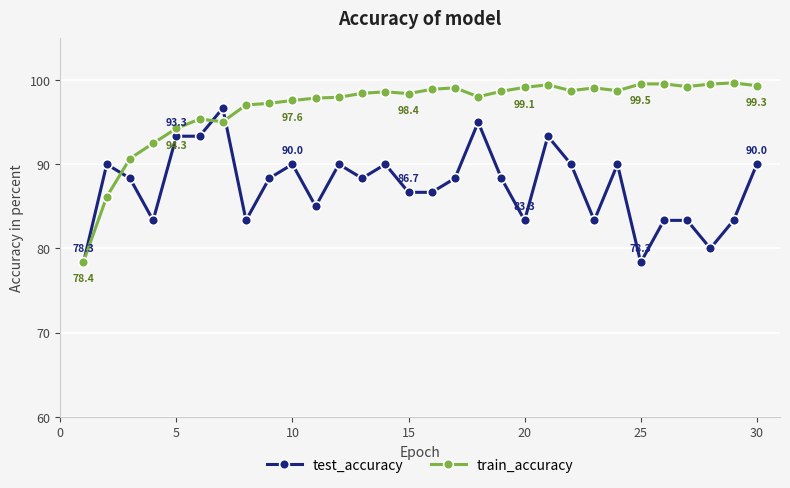

What is the greatest value displayed?

99.7